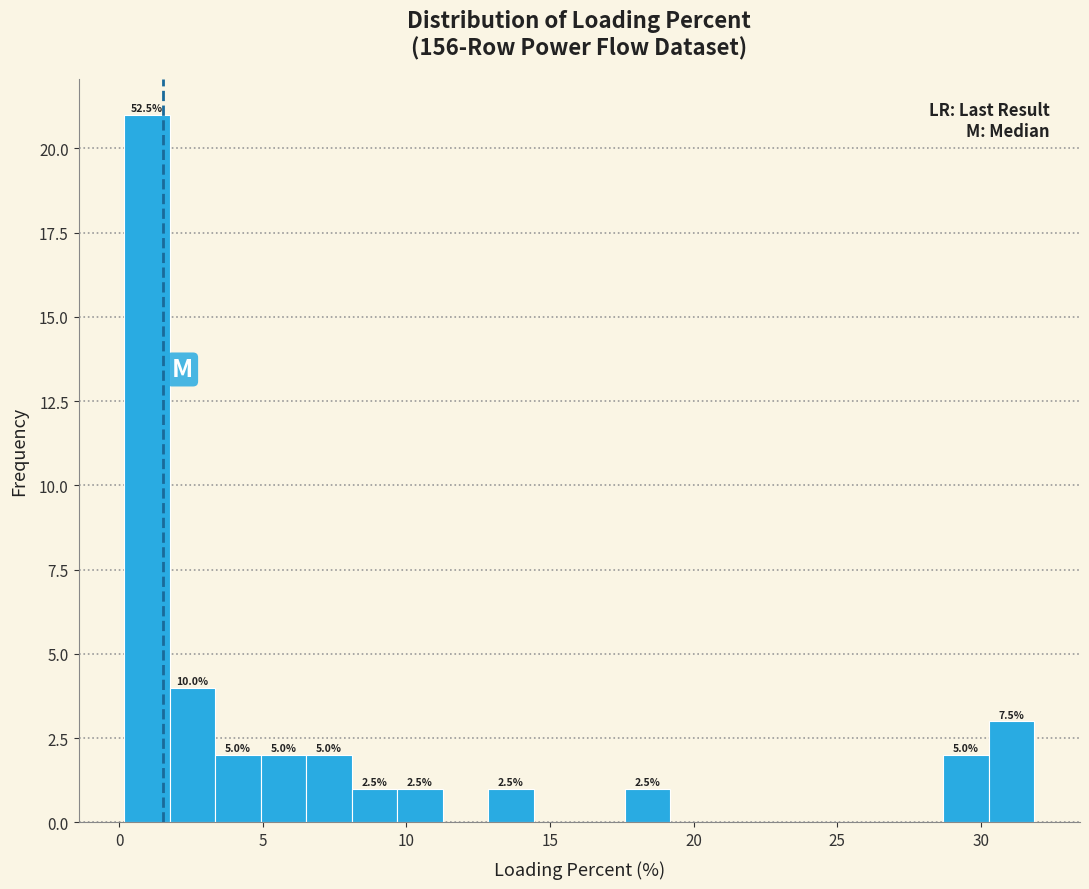

Read against the x-axis, roughly where is the centre of the tallest bar?

1.0